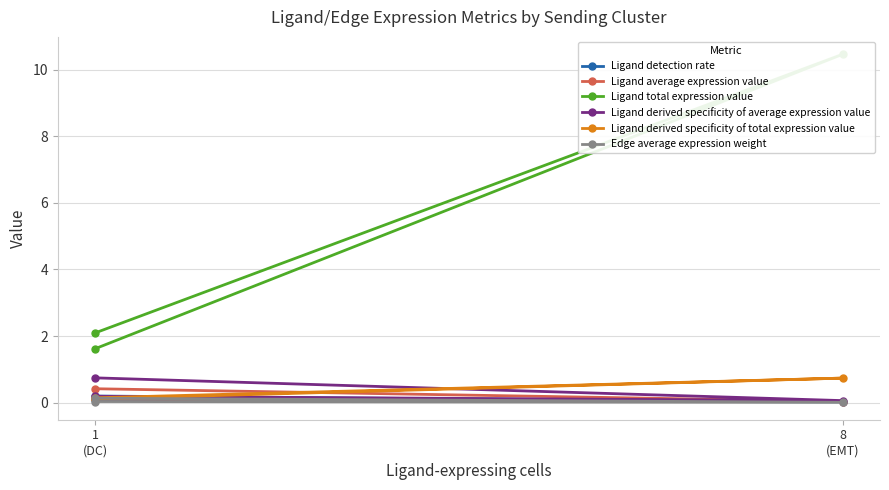

Which series has the widest spread of values?

Ligand total expression value